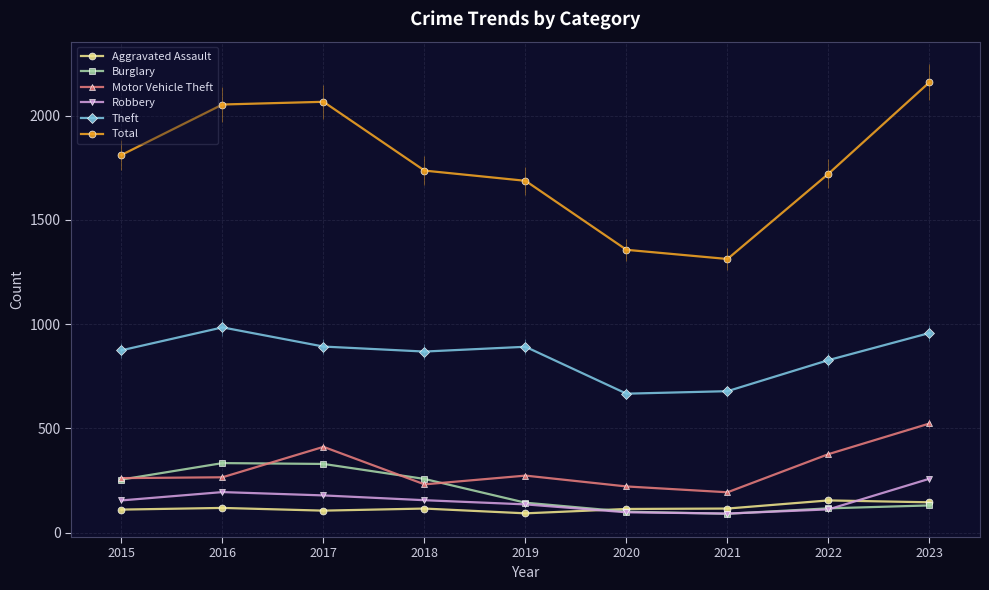

What is the sum of all Aggravated Assault values?

1067